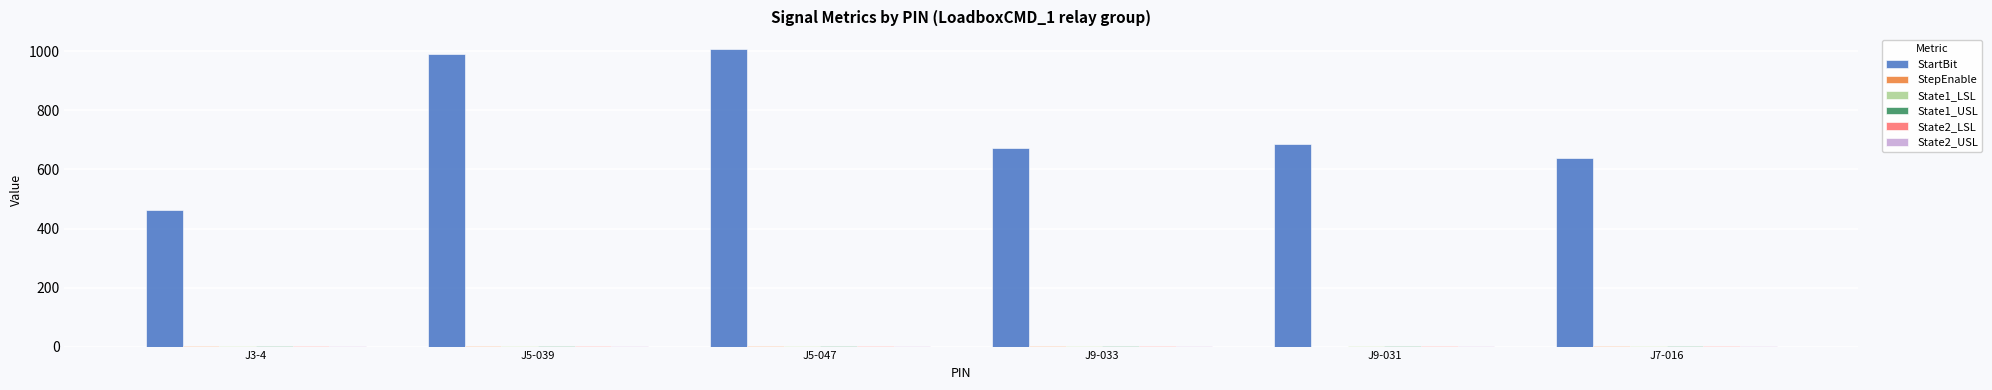

Which series has the largest total across all categories?

StartBit